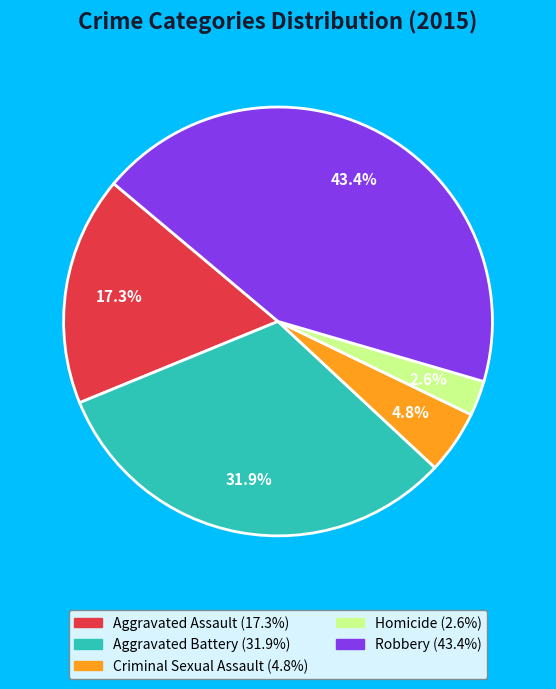

Is it true that Homicide is 13% of the pie?

False